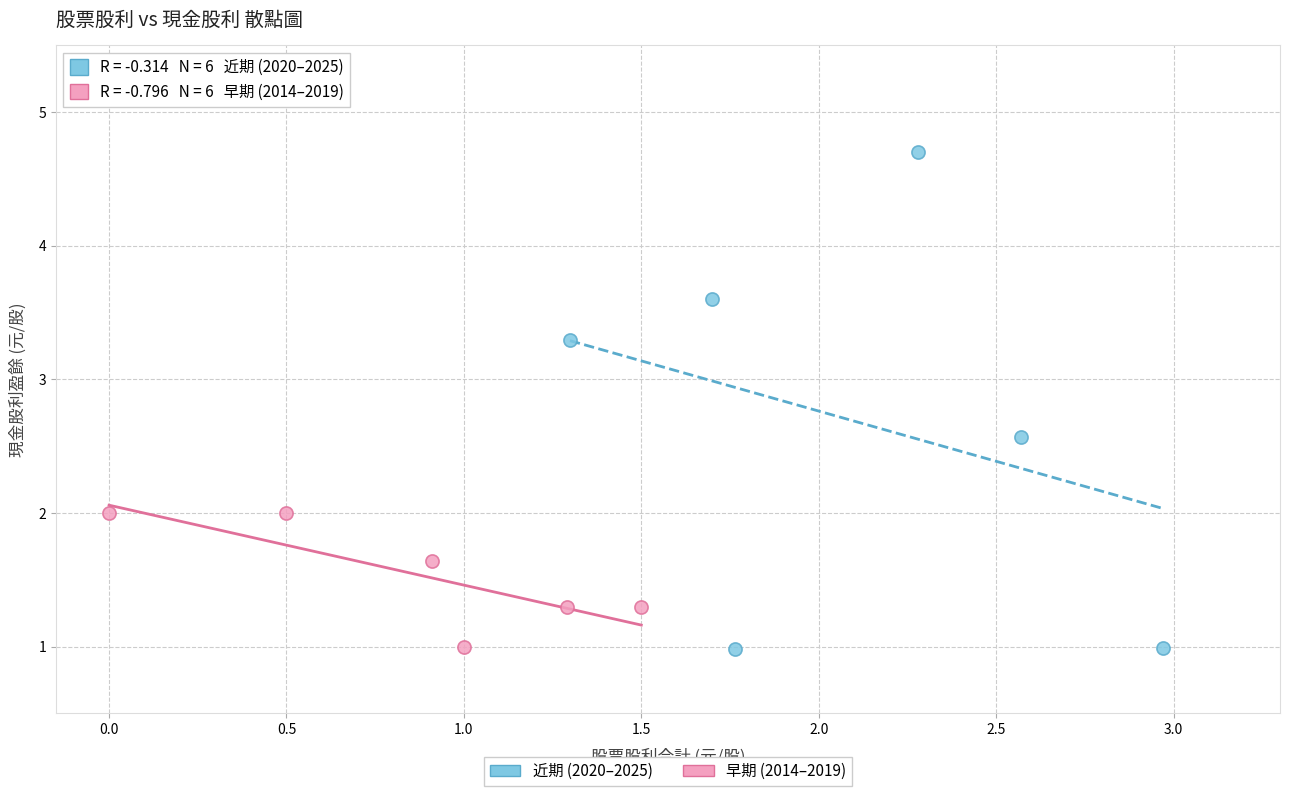

Which series reaches the maximum Y coordinate?

近期 (2020–2025)